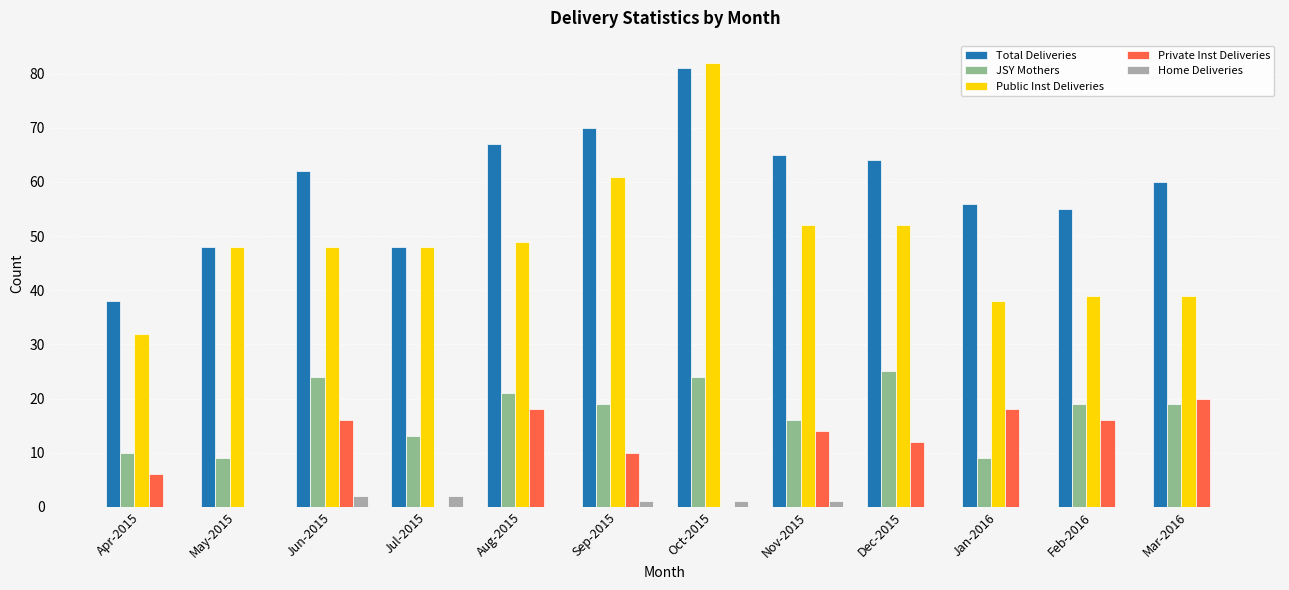

The Public Inst Deliveries series shows 62 at Feb-2016. True or false?

False